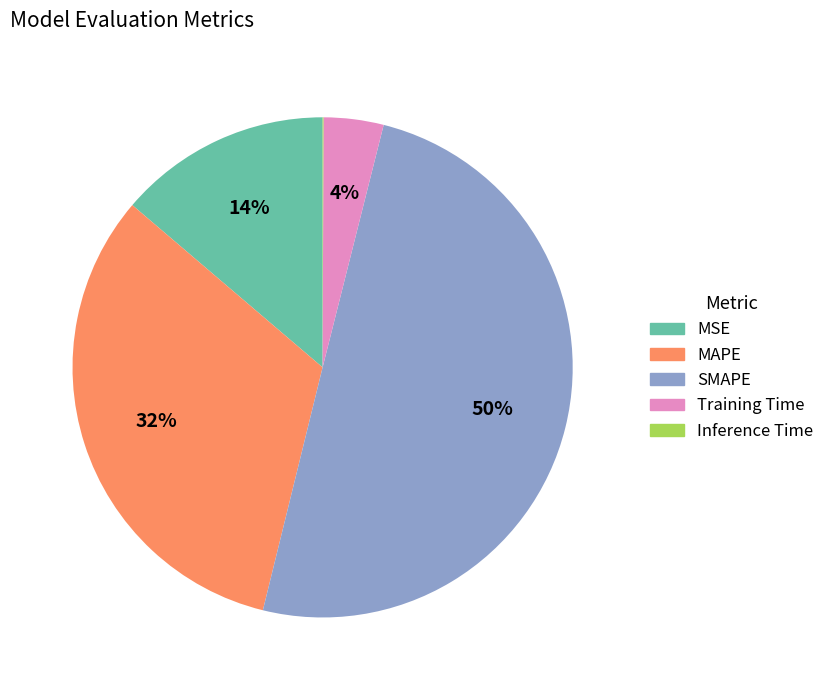

Is it true that SMAPE is 56% of the pie?

False